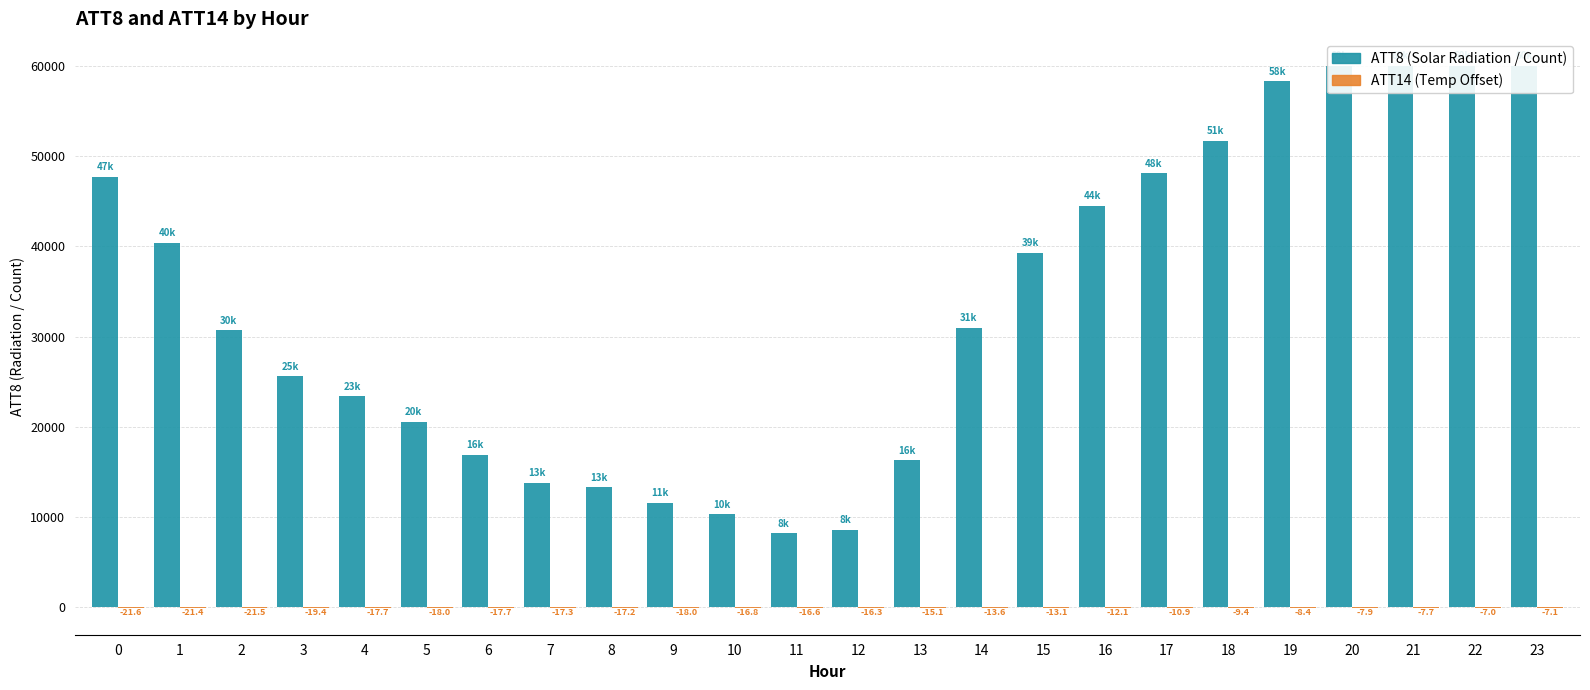

What is the sum of the ATT14 (Temp Offset) values at 9 and 5?

-36.0